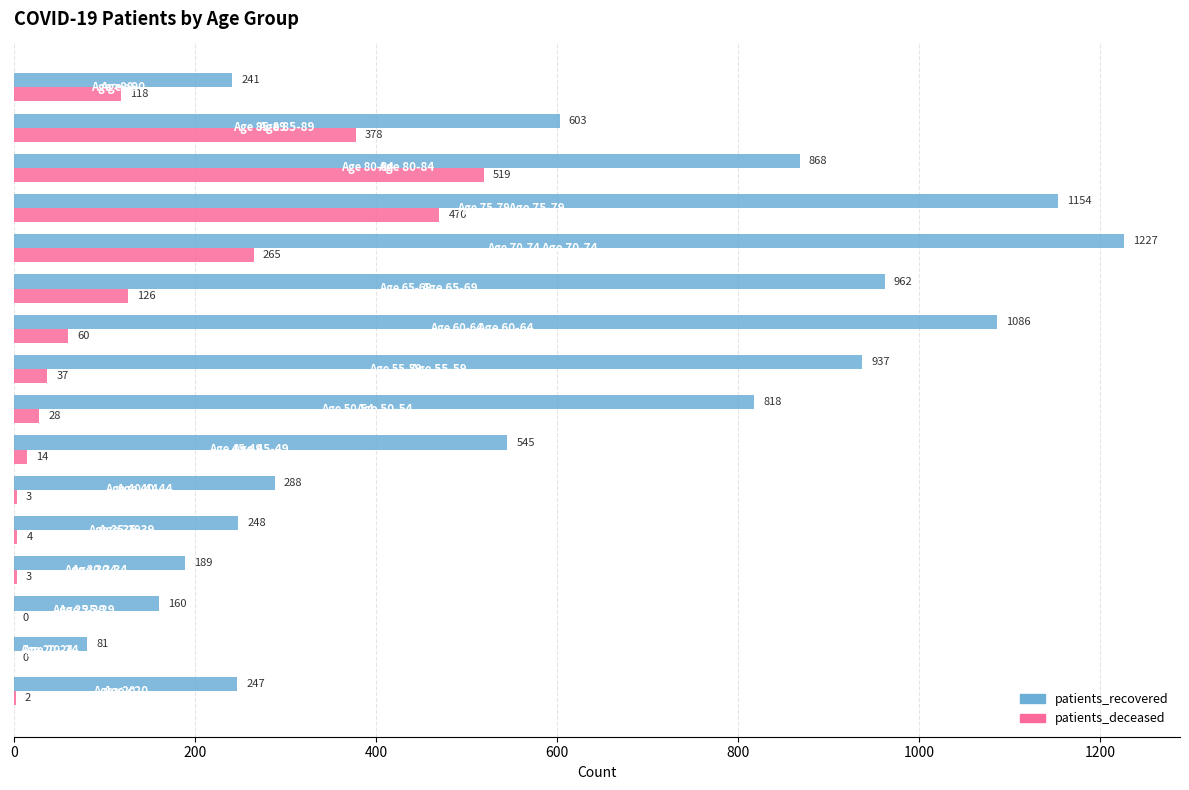

What is the average value of the patients_recovered series?

603